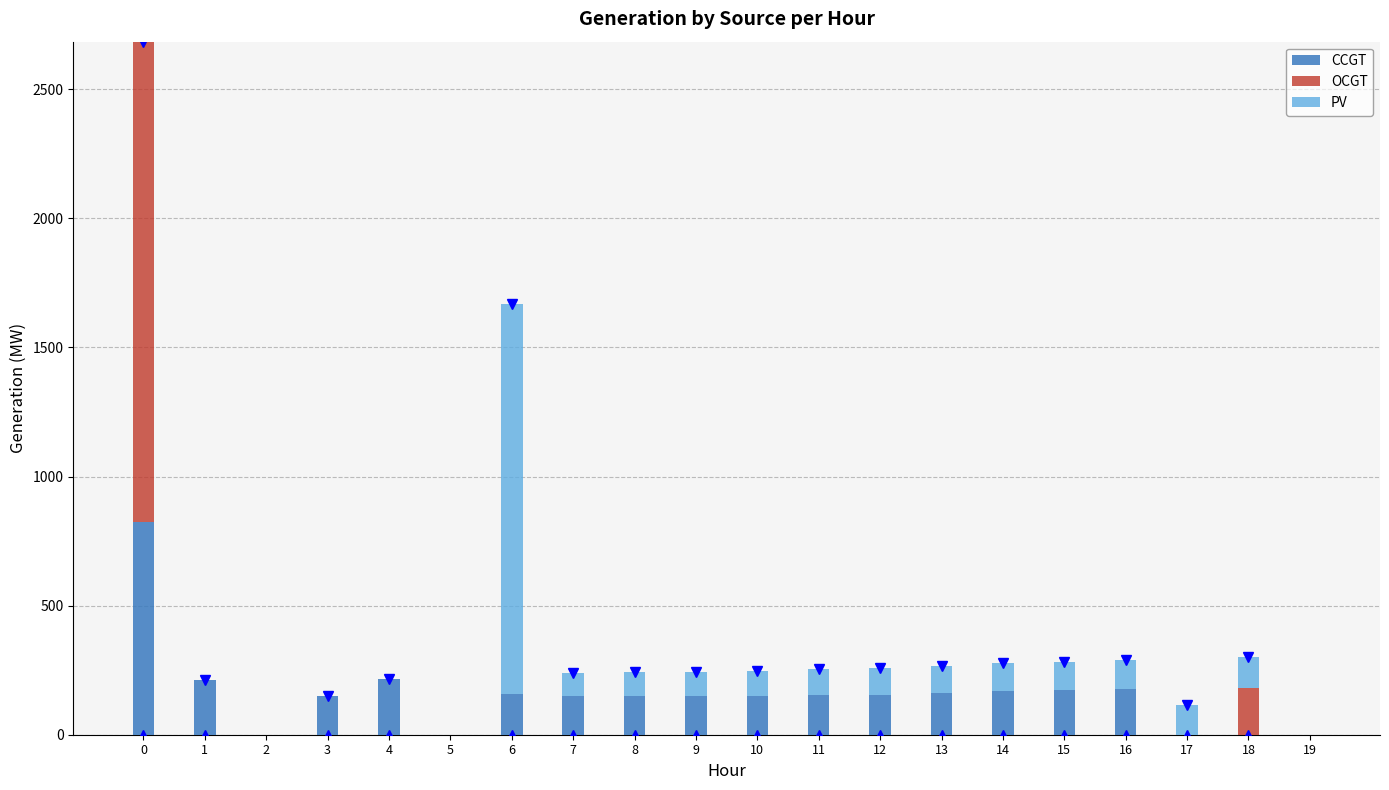

How many categories are shown in the chart?

20